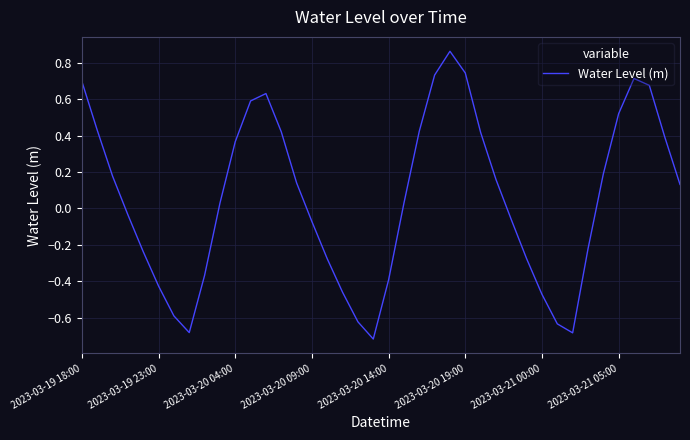

What is the difference between the maximum and minimum values?

1.6